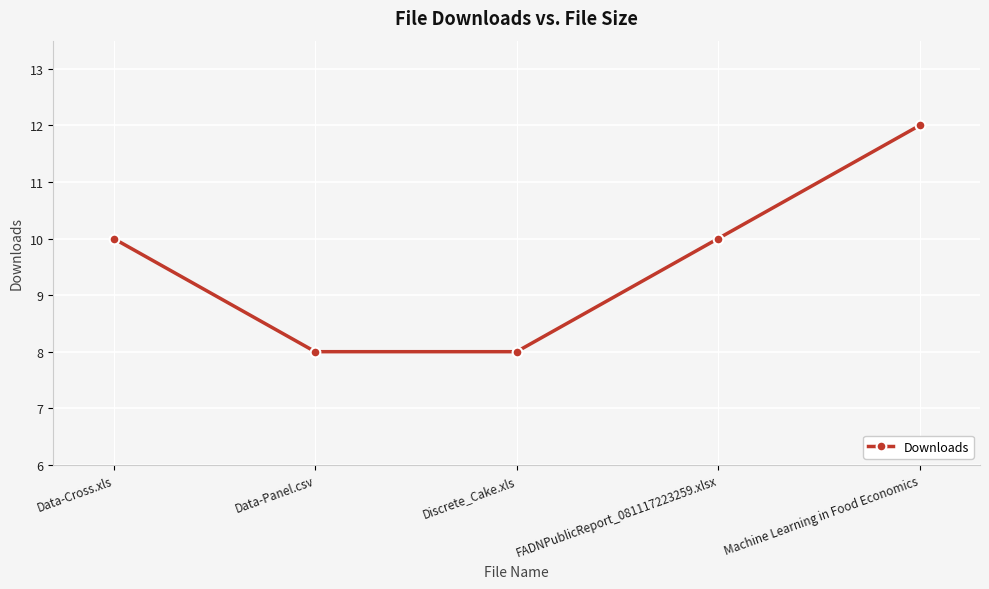

What is the label of the 4th point from the left?

FADNPublicReport_081117223259.xlsx